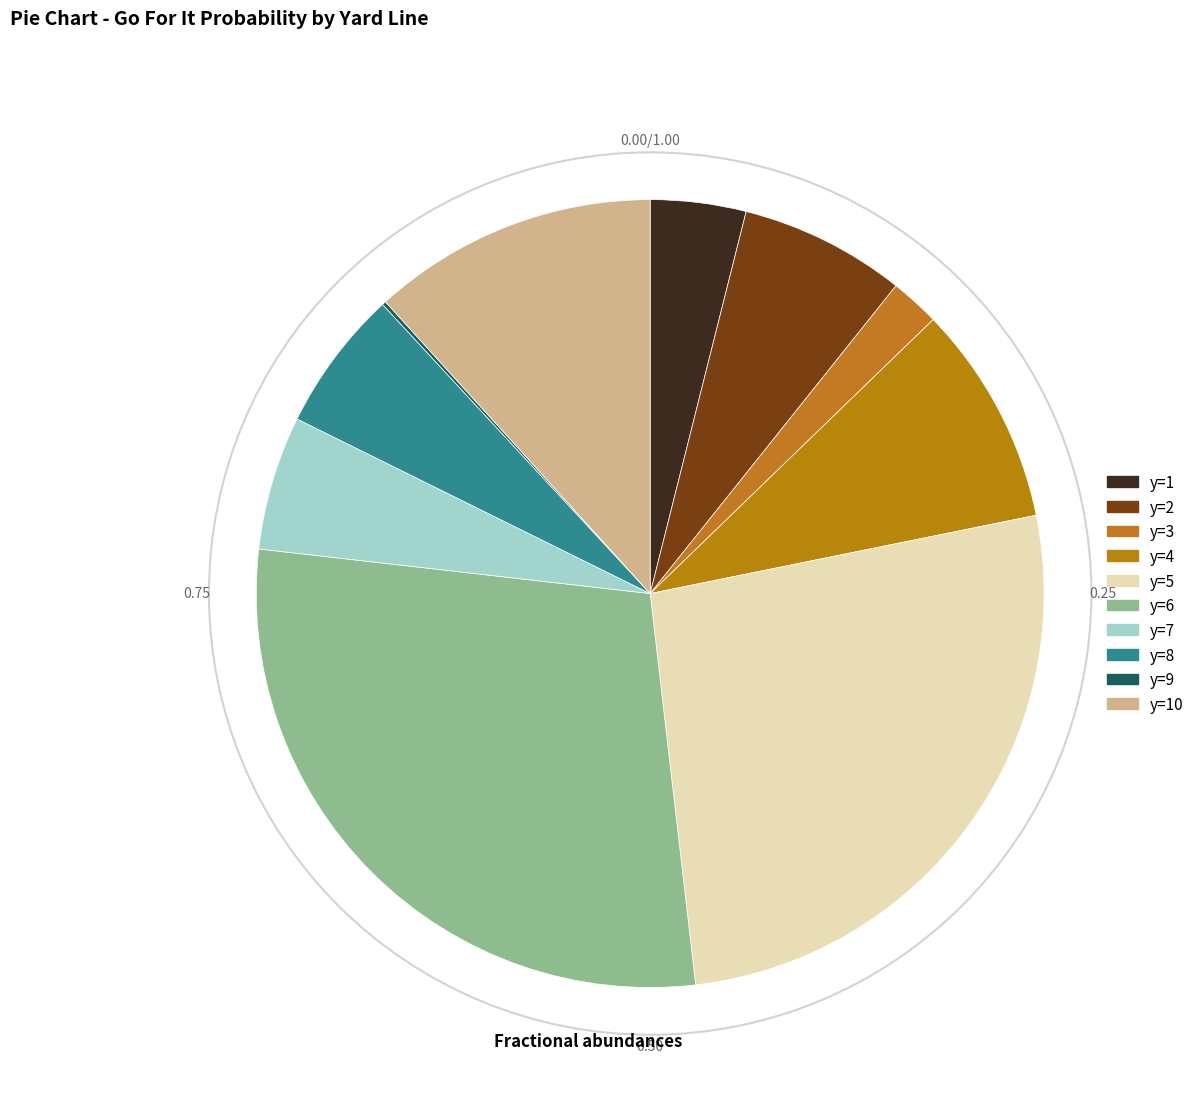

What is the largest slice in the pie chart?

y=6